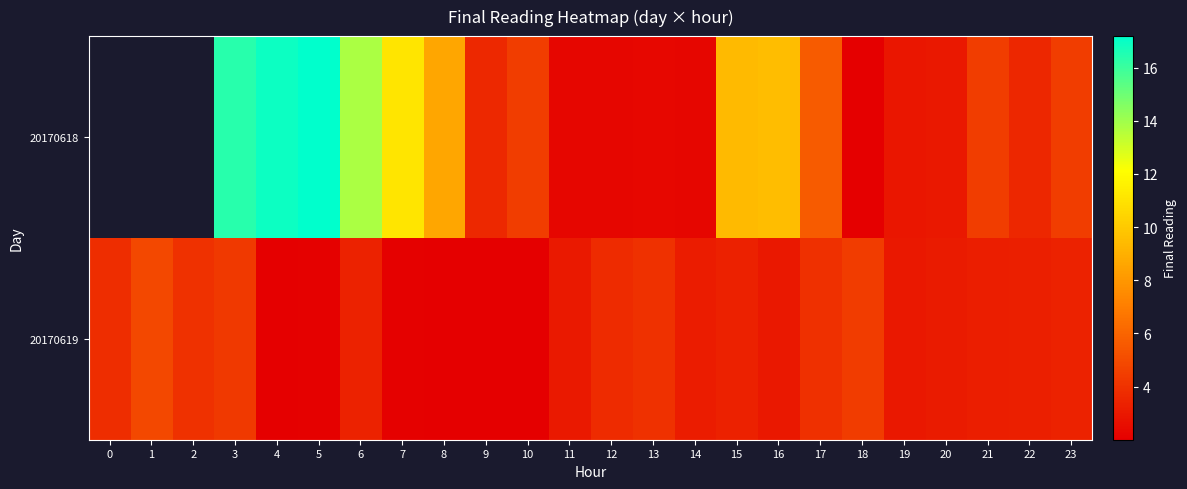

Count the number of categories in the chart.

24